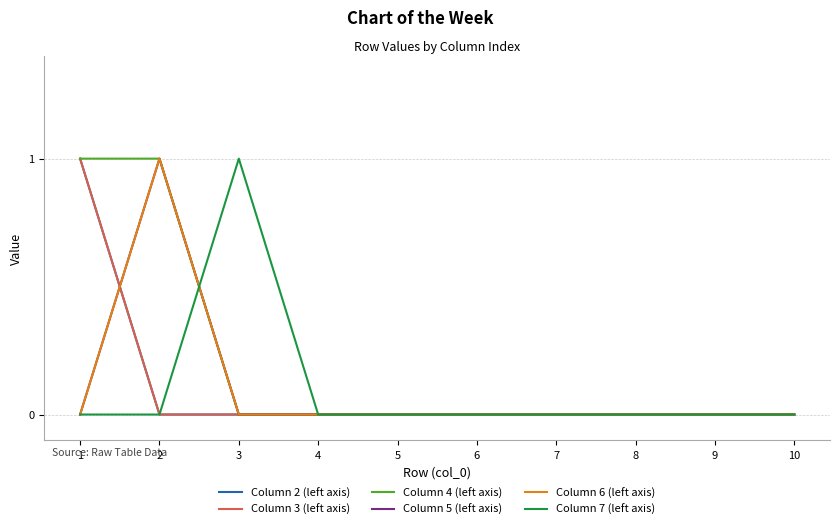

Does the chart display data point markers on the line(s)?

No